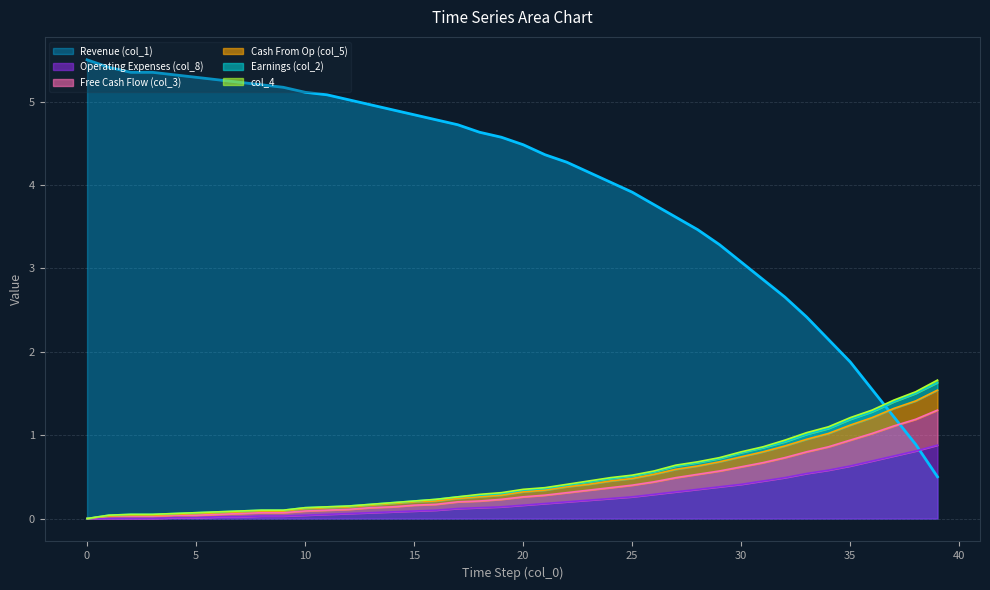

After their last crossing, which series has the higher values: Operating Expenses (col_8) or Revenue (col_1)?

Operating Expenses (col_8)